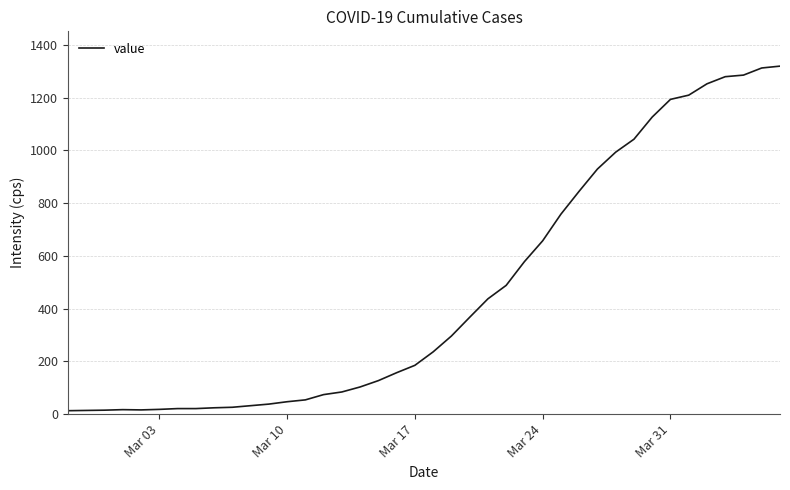

What is the difference between the maximum and minimum values?

1306